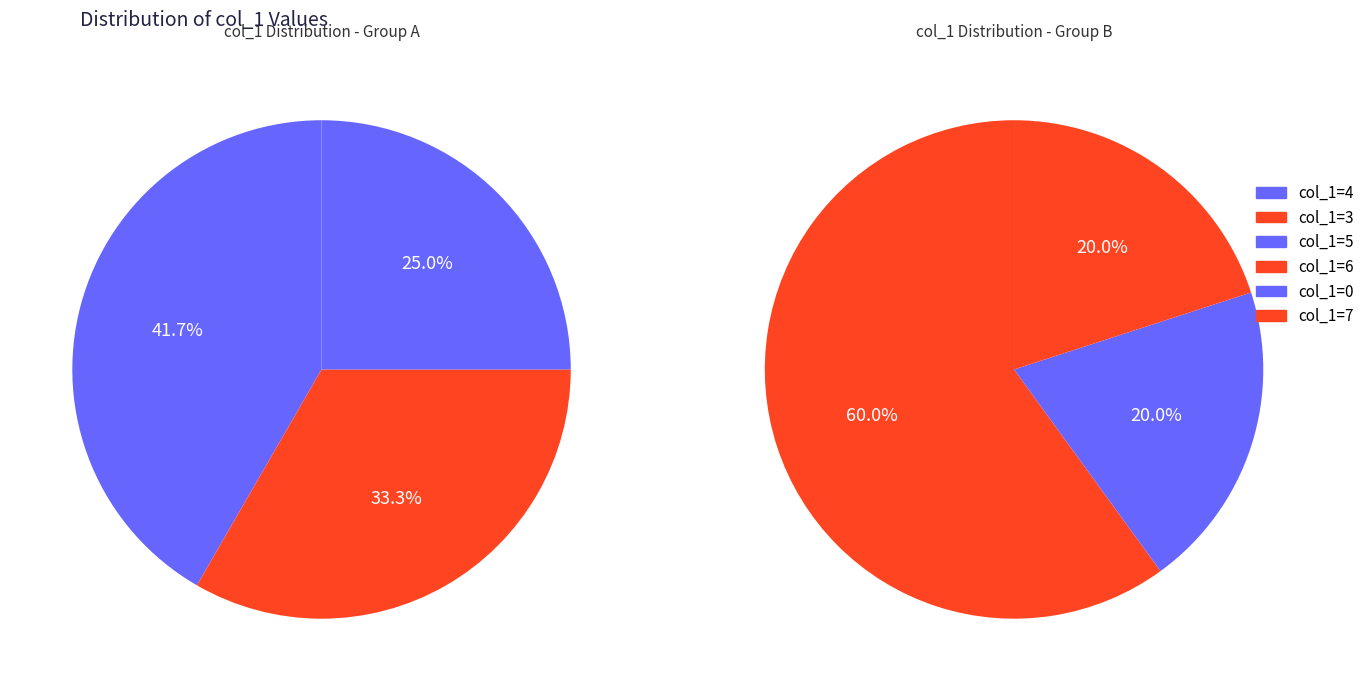

Combined, what portion of the pie is 0 and 6?

23.5%